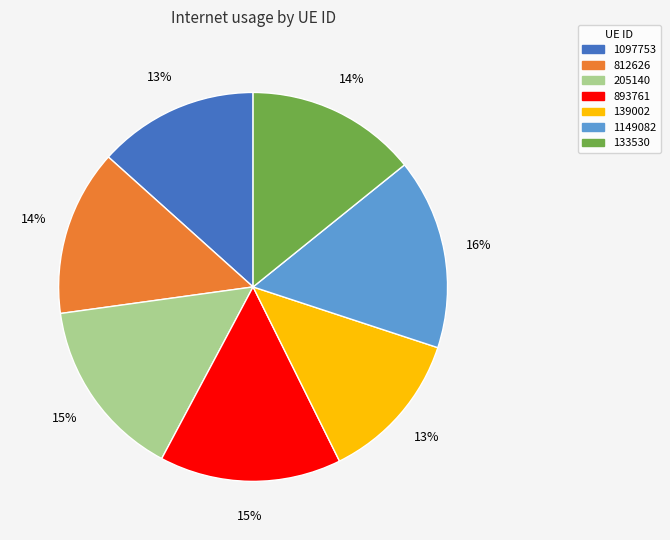

What is the largest slice in the pie chart?

1149082